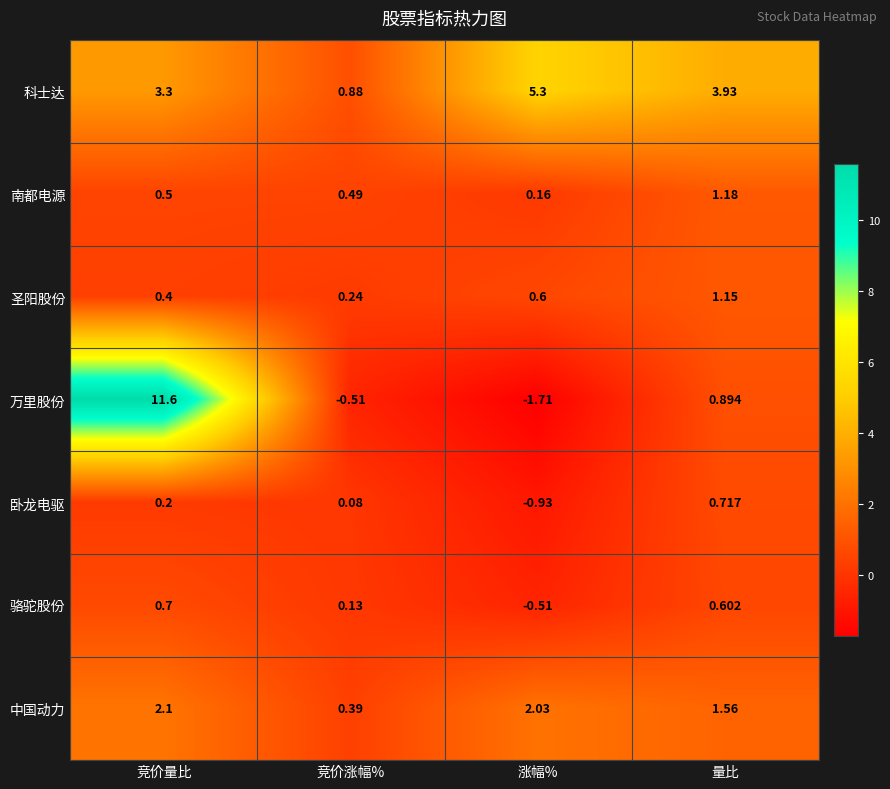

At which label is 圣阳股份 closest to 0?

竞价涨幅%